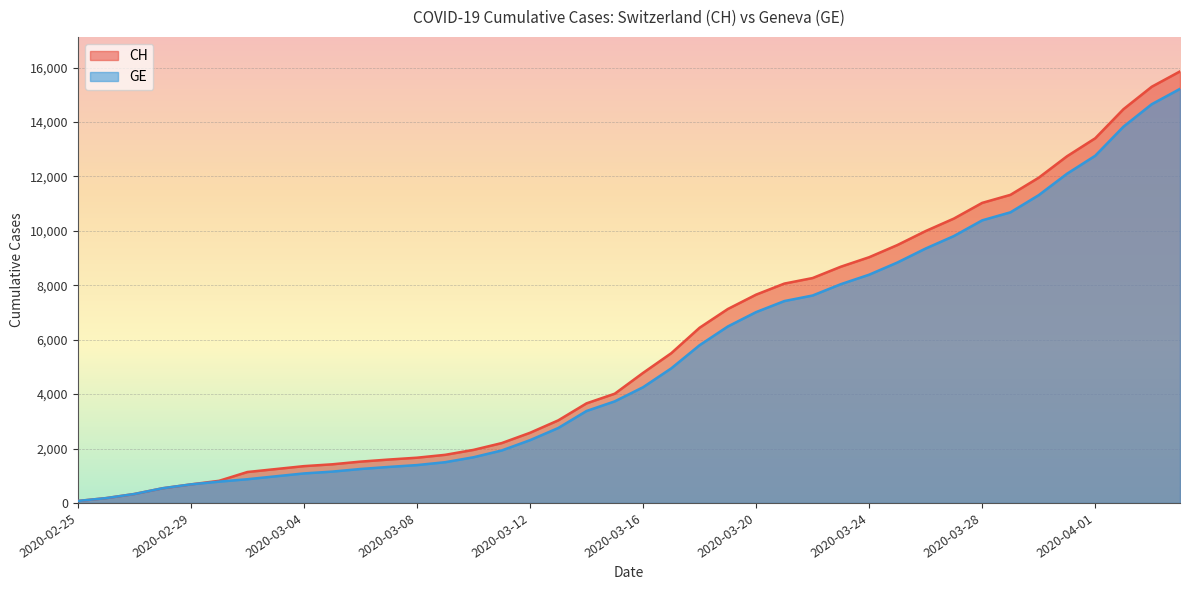

True or false: CH has a value of 11951 at 2020-03-30.

True